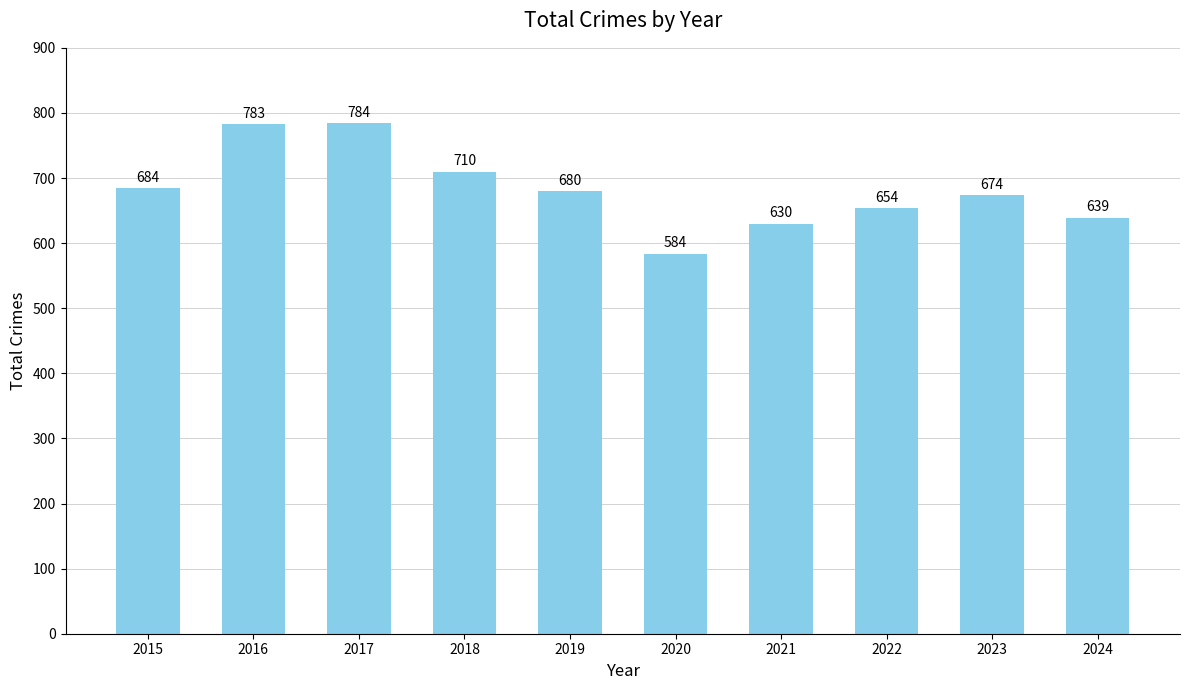

At which label does the data first exceed 680?

2015